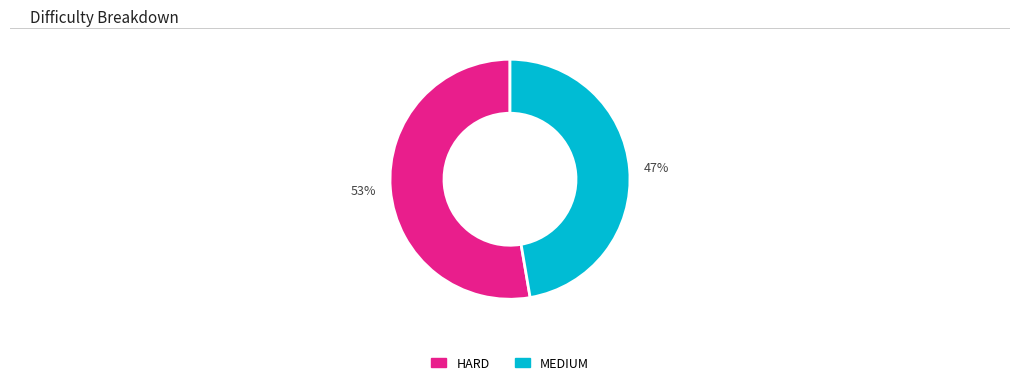

Is it true that 53% is 53% of the pie?

True